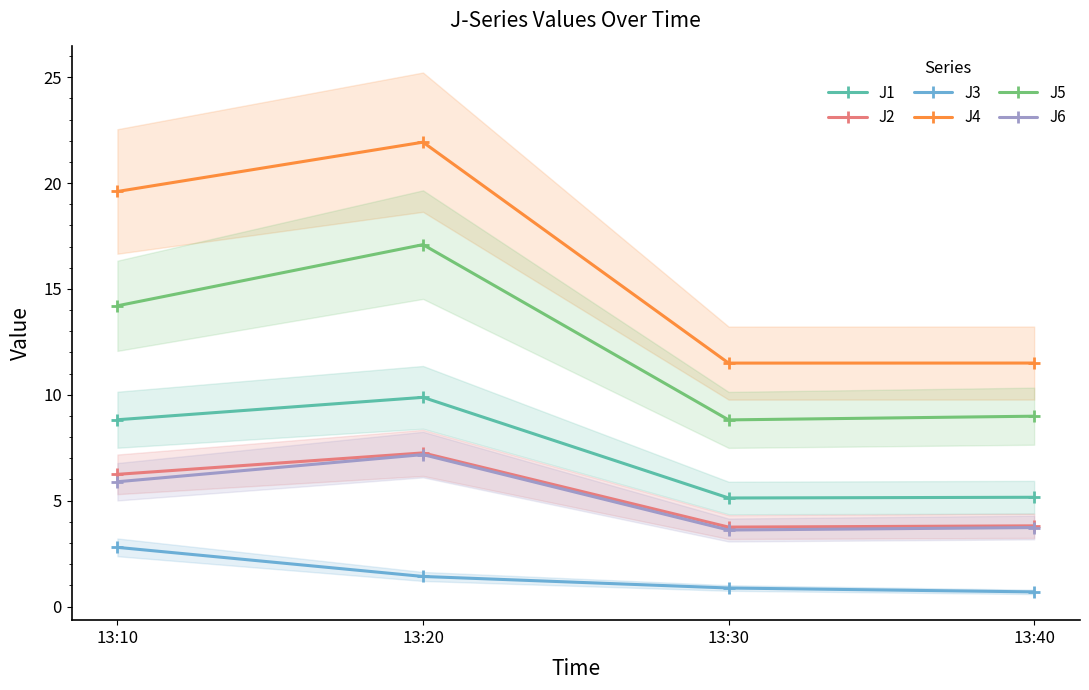

What is the highest value of the J2 series?

7.3